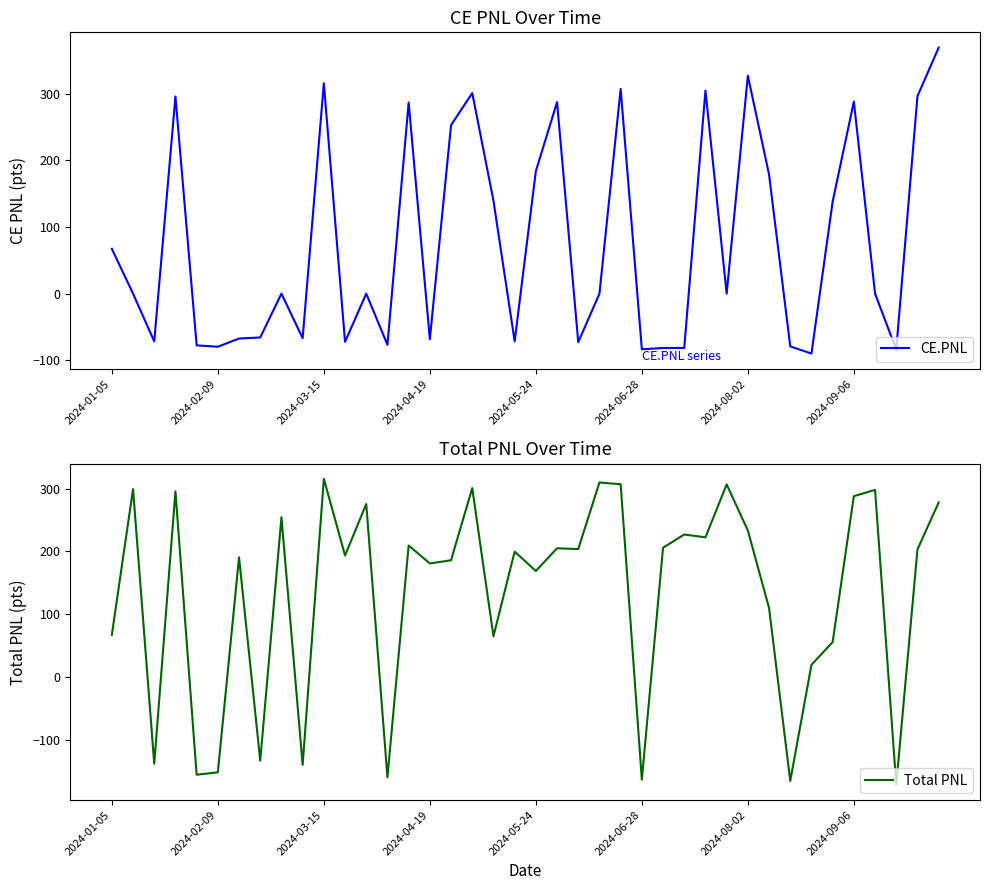

What are all the series names shown in the legend?

CE.PNL, Total PNL